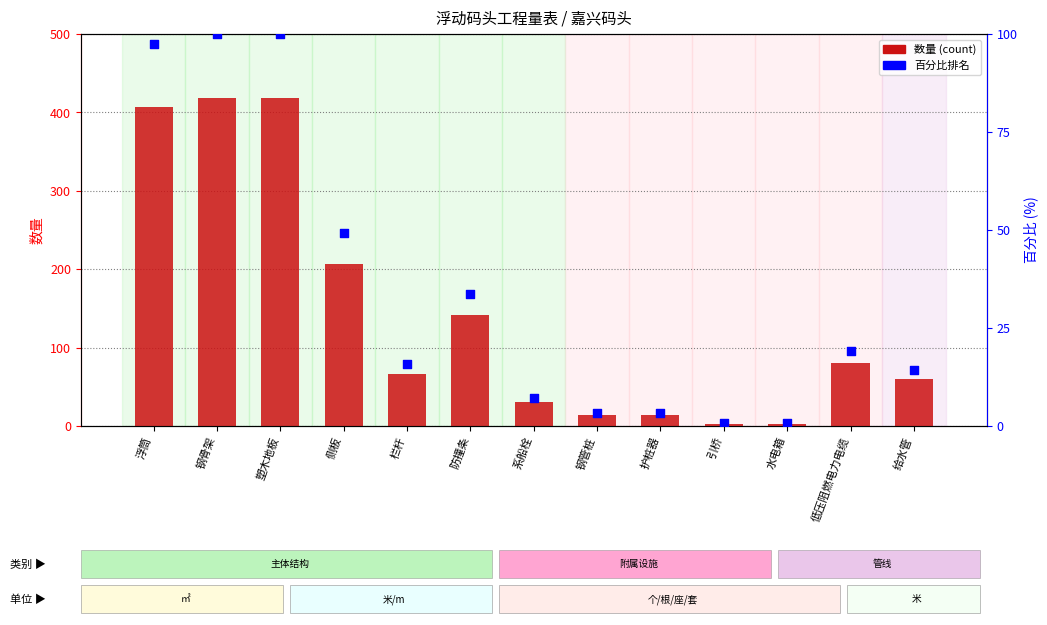

Which series has the widest spread of Y values?

数量